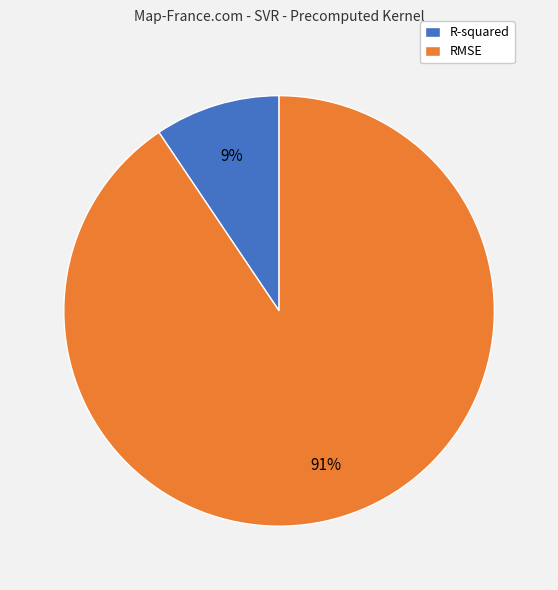

Count the number of slices in the pie.

2